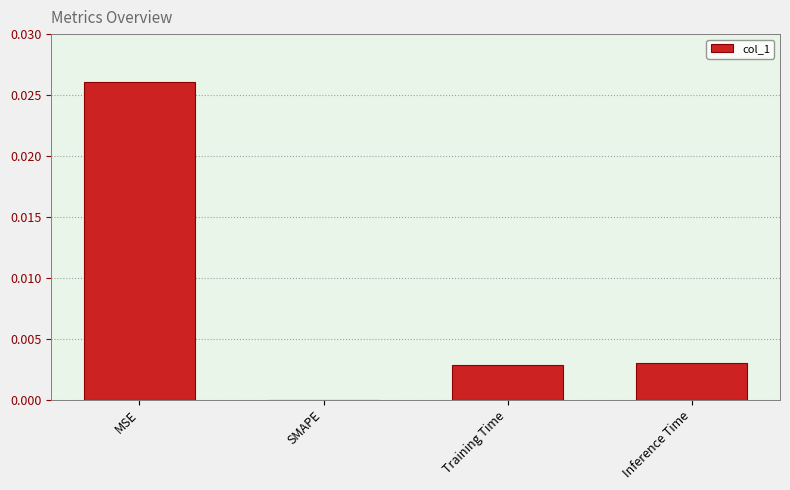

True or false: the data shows 0.0 at Training Time.

True